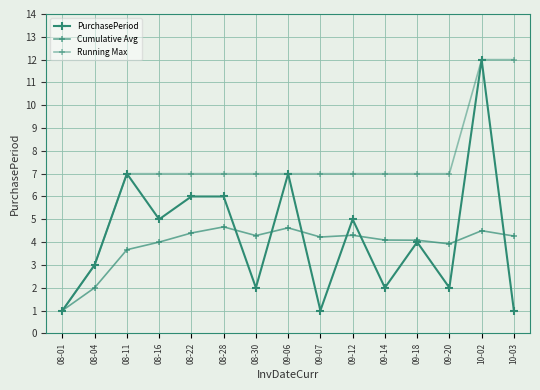

How many times do Cumulative Avg and PurchasePeriod cross each other?

7